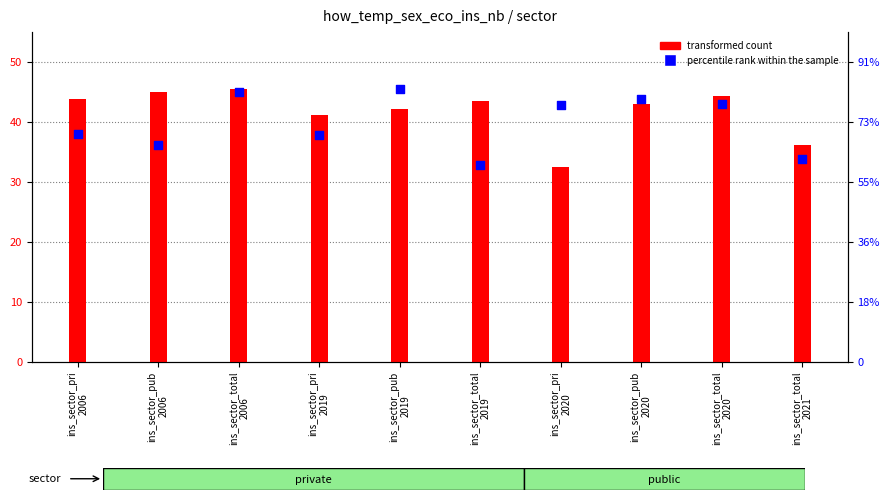

Which series contains the highest Y value?

transformed count